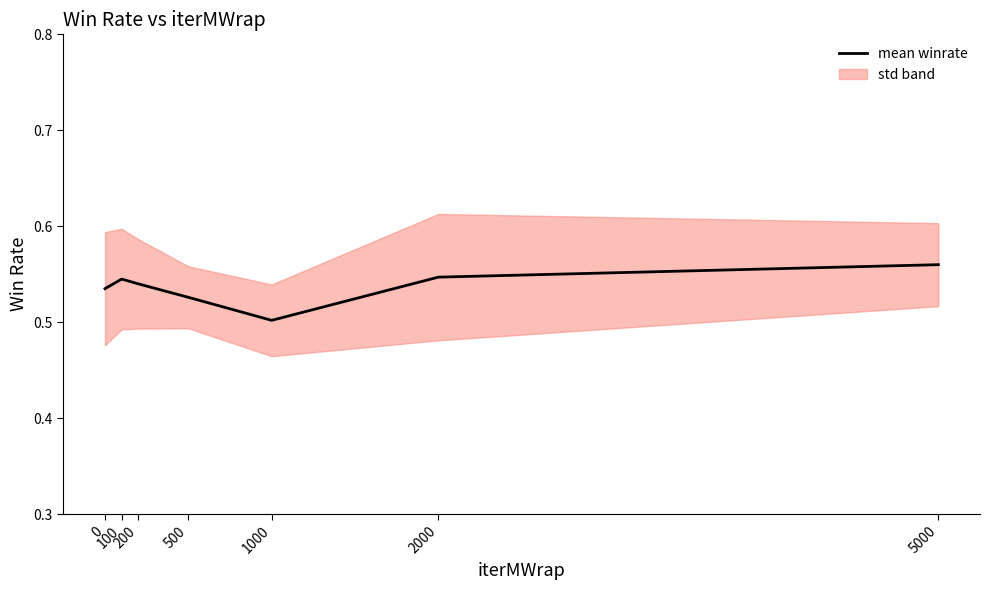

True or false: there are more than 1 points higher than both neighbors.

False